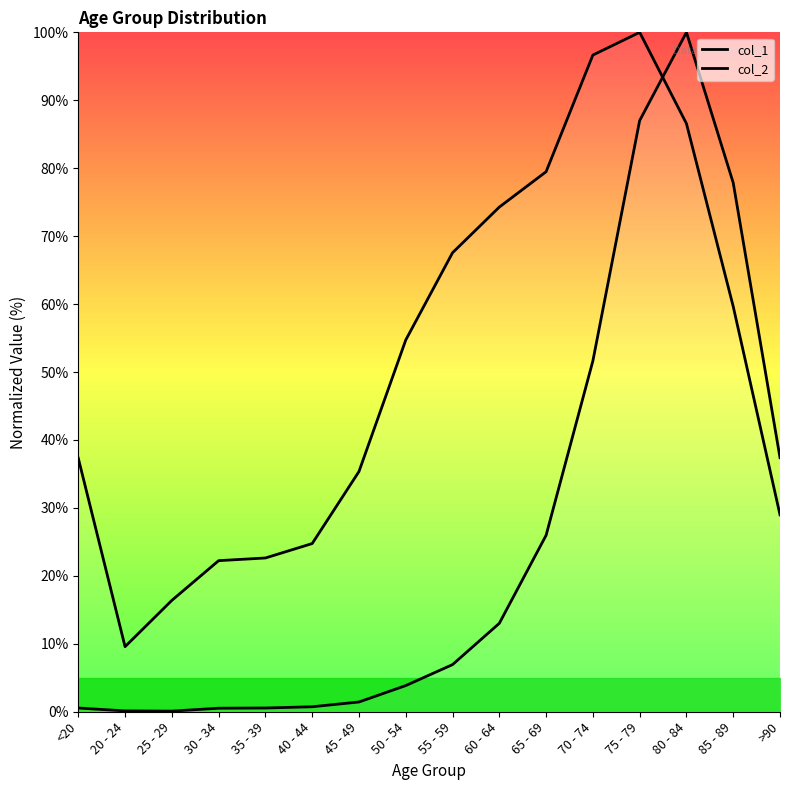

At which category is the sum across all series the highest?

75 - 79